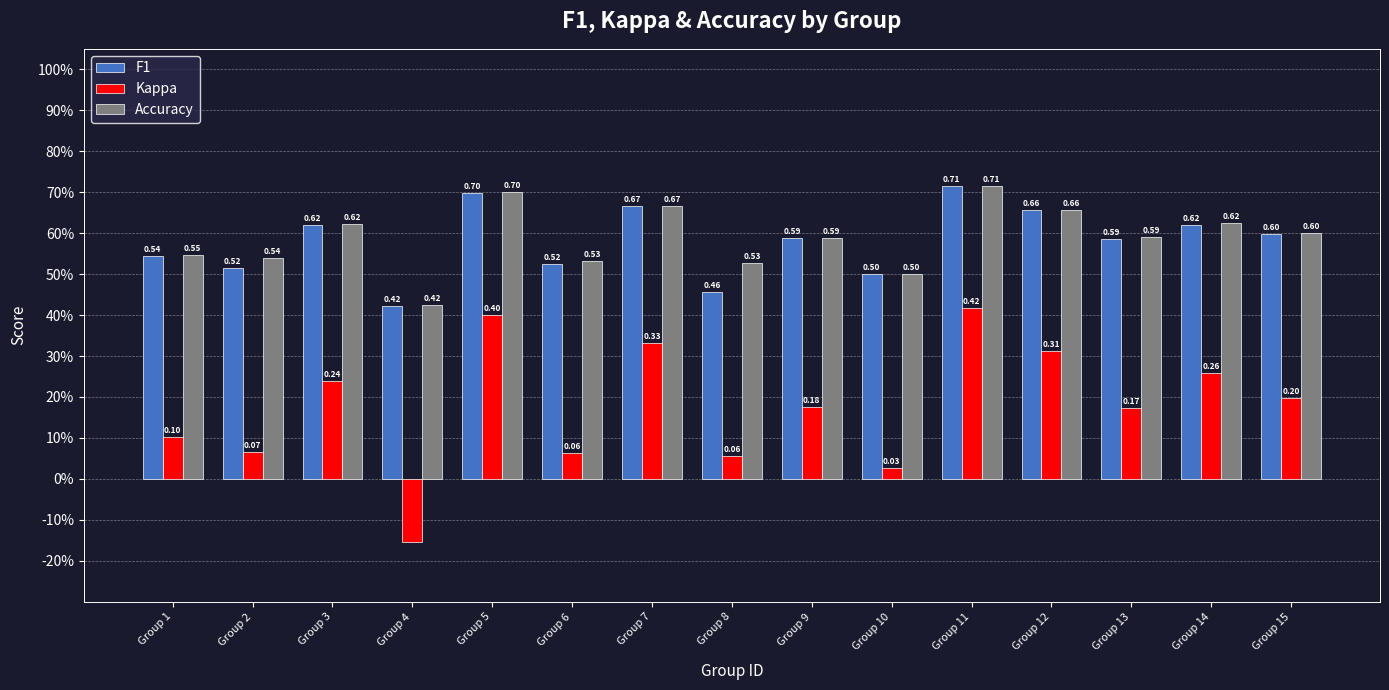

Is the value of Accuracy at Group 5 greater than the value of Kappa at Group 13?

Yes